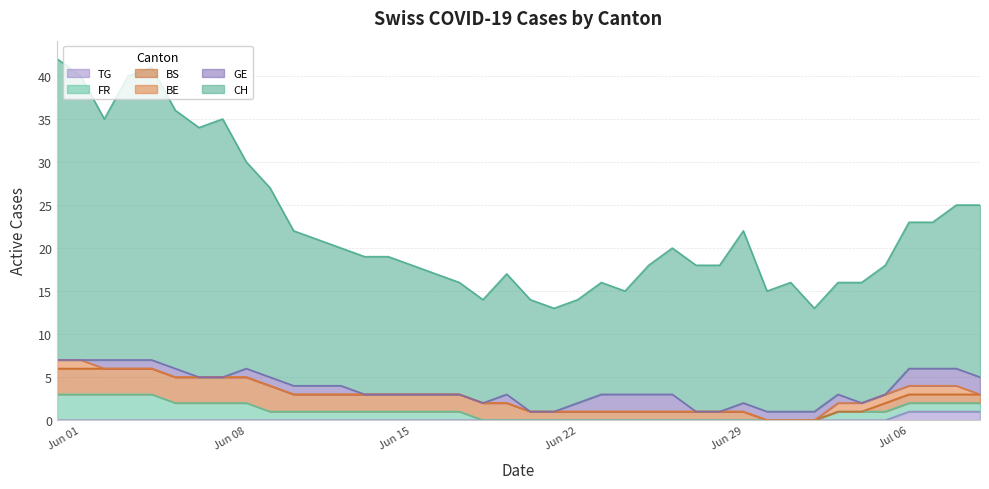

Between 2 and 35, which is larger?

2